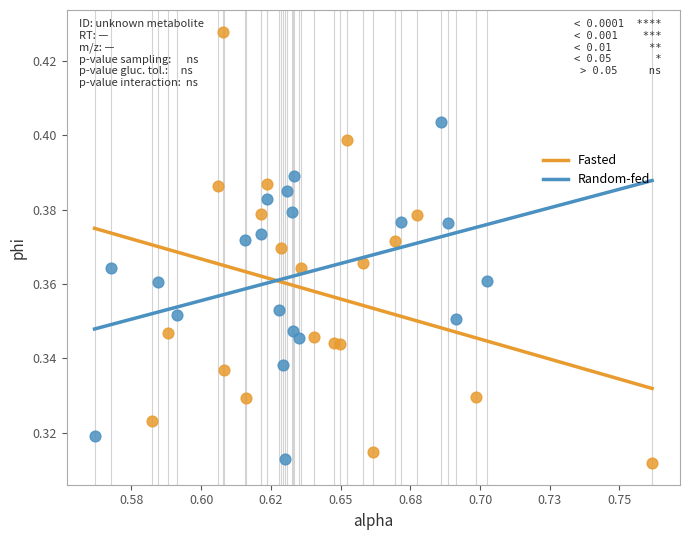

Which series reaches the minimum Y coordinate?

Fasted